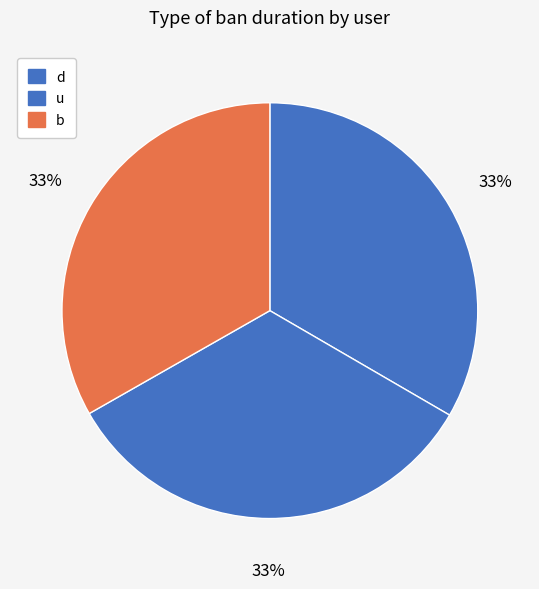

To the nearest percent, what is the average slice percentage?

33%